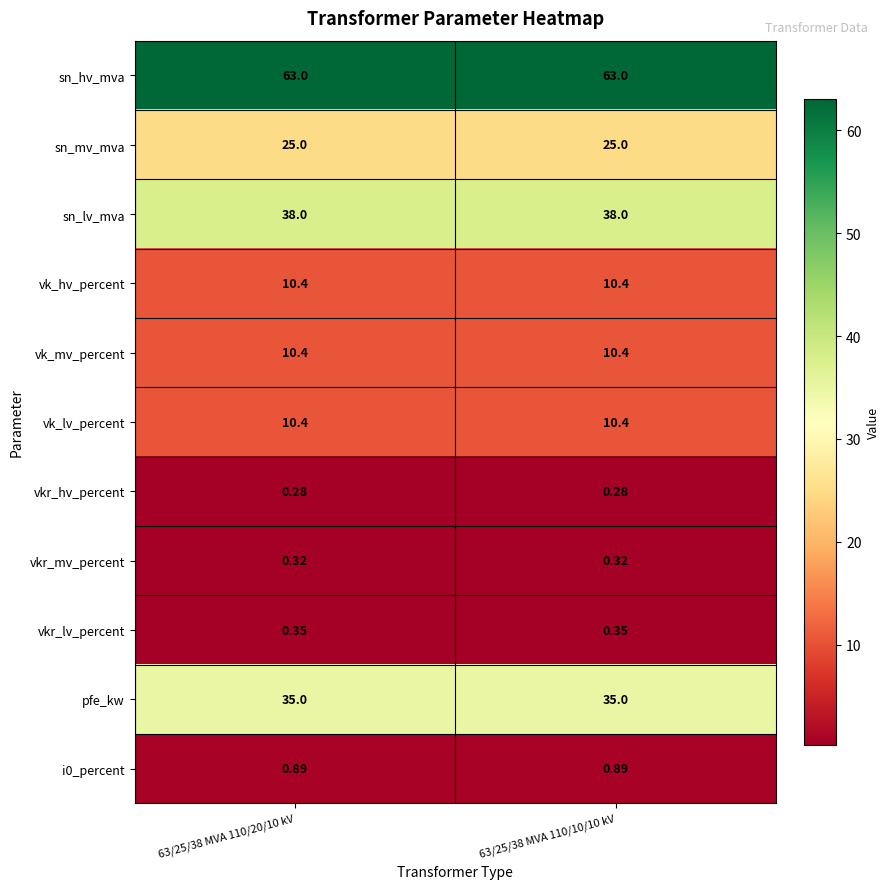

Which series has the largest total across all categories?

sn_hv_mva